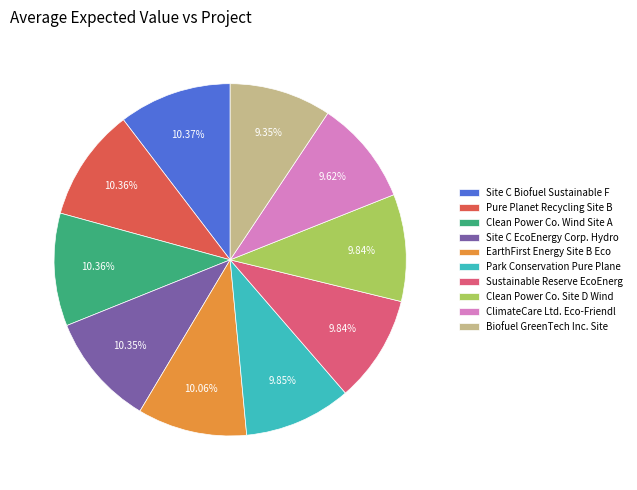

Is there any slice that represents more than half of the pie?

No